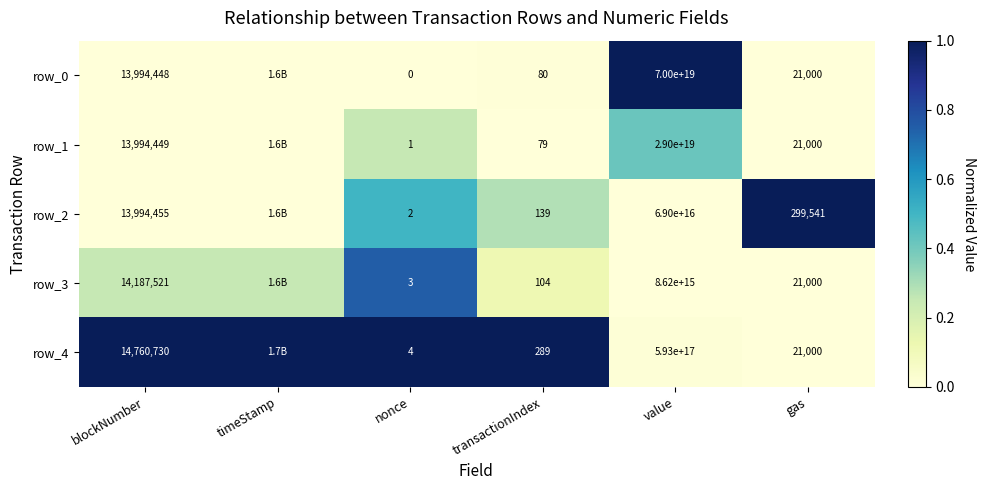

Which series changed the most between nonce and transactionIndex?

row_4